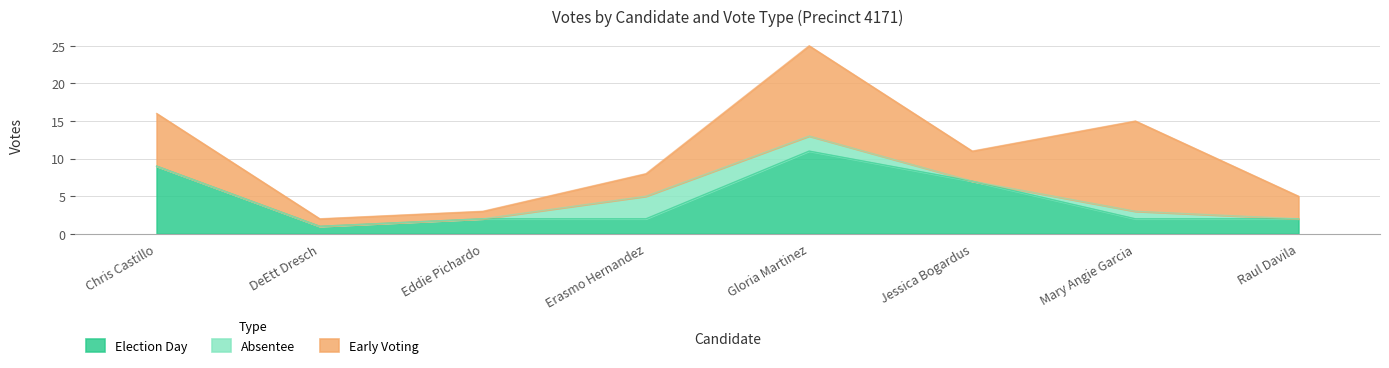

Where does the Early Voting series first go above 4?

Chris Castillo